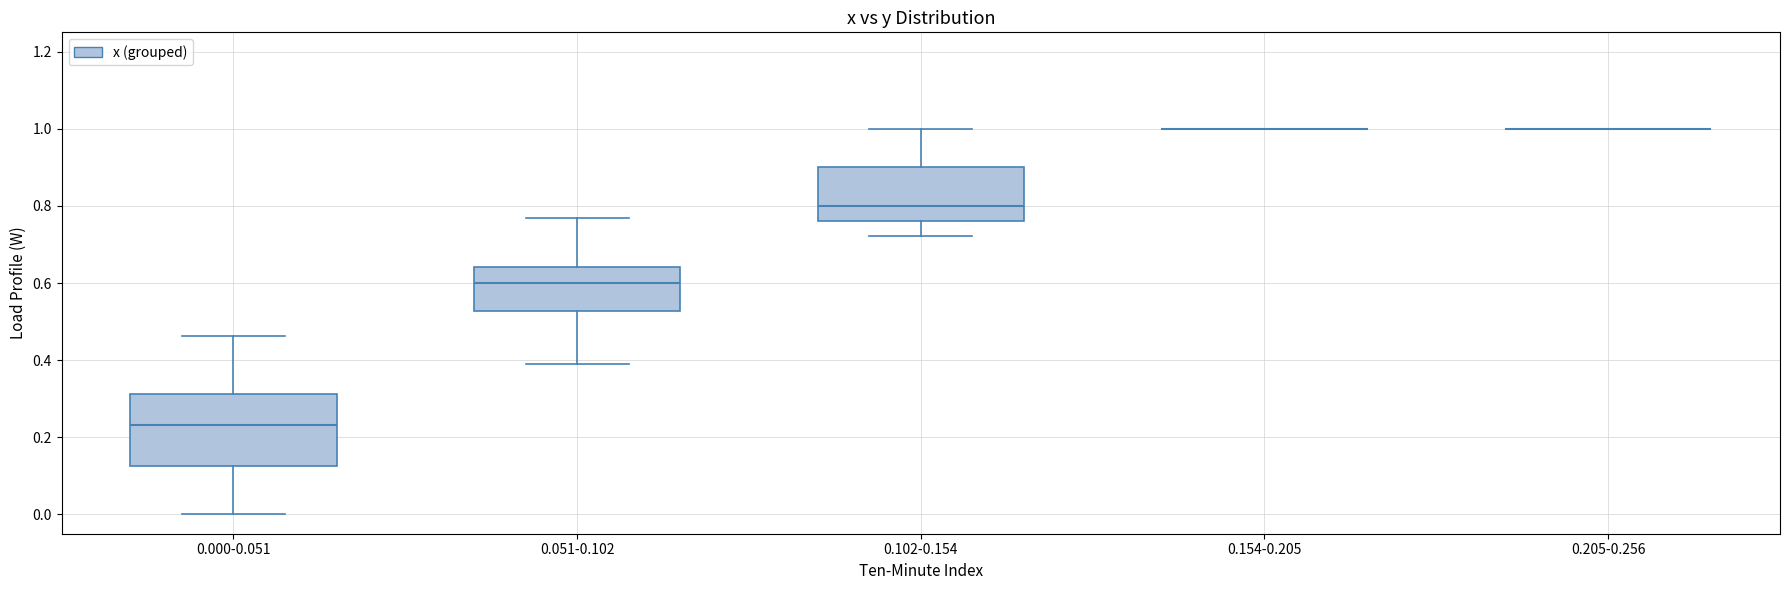

Comparing the boxes themselves (not the whiskers), which one is the tallest?

0.000-0.051